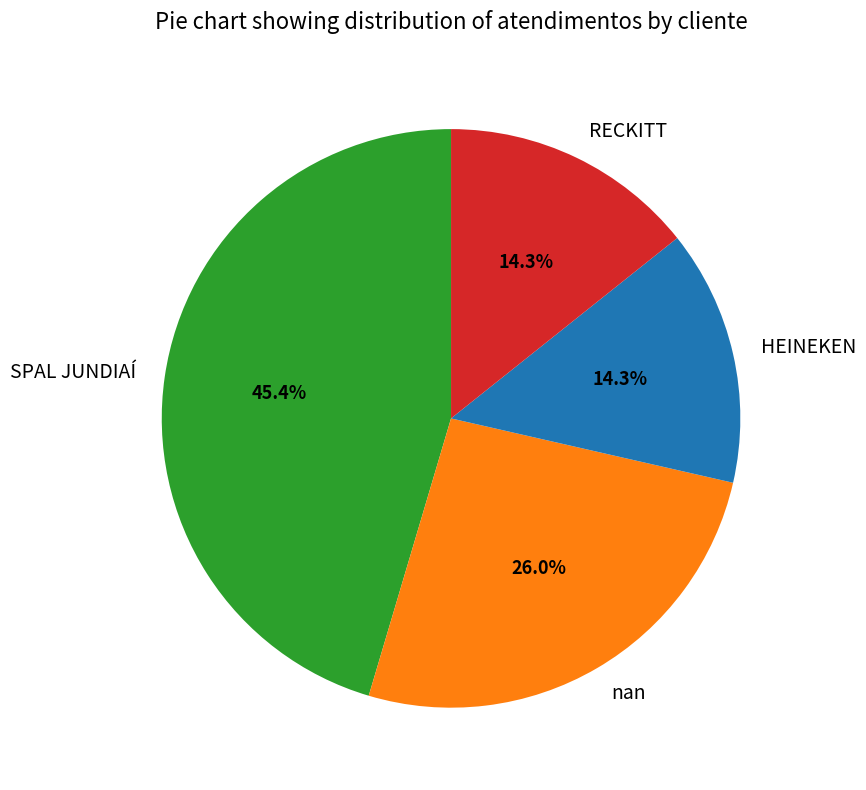

What is the largest slice in the pie chart?

SPAL JUNDIAÍ